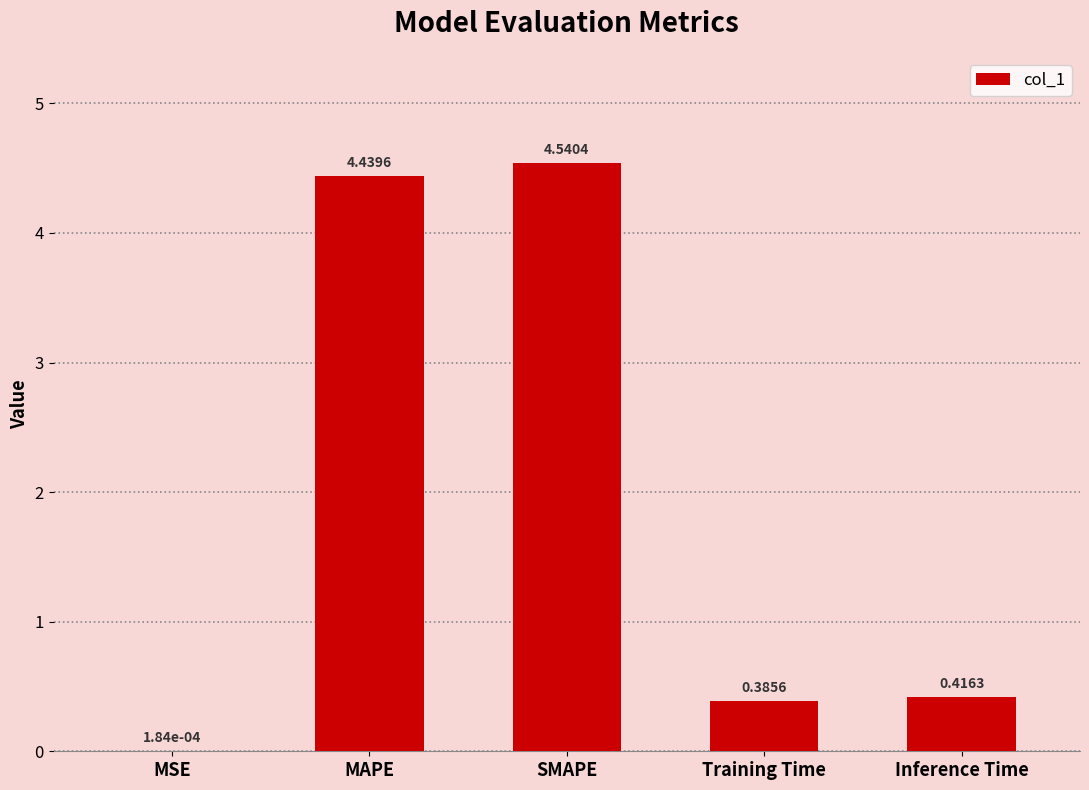

Which label corresponds to the largest value in the chart?

SMAPE